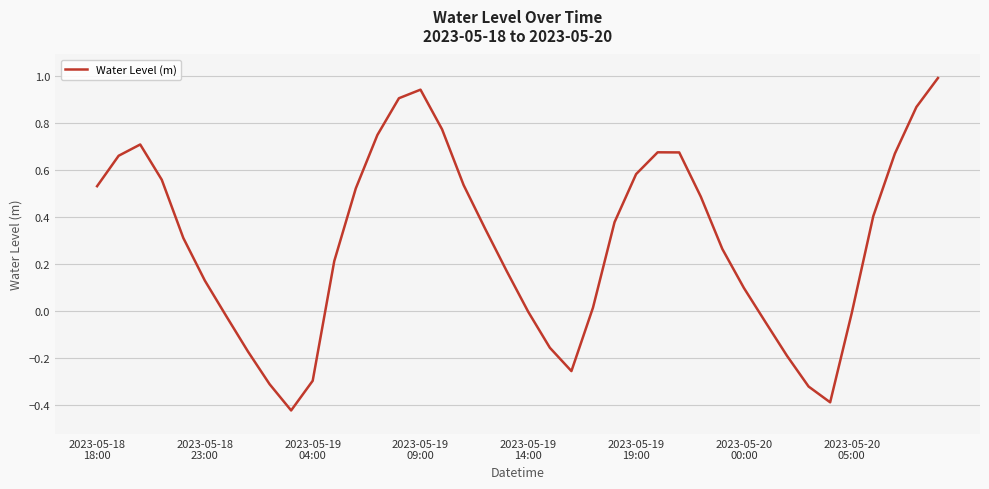

What is the greatest value displayed?

1.0